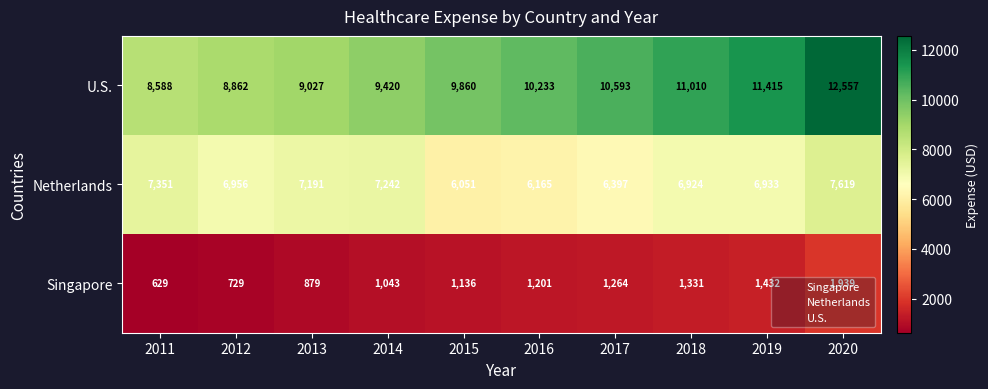

What is the total value across all series at 2011?

16568